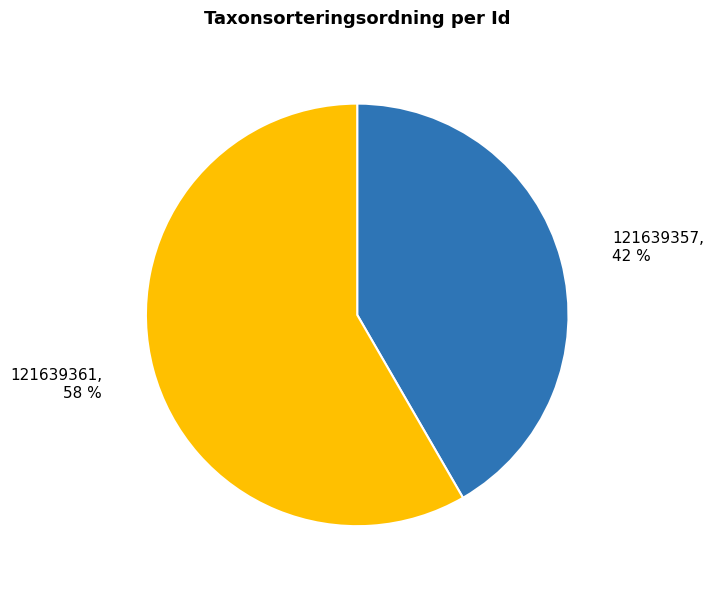

How many segments does this pie chart have?

2